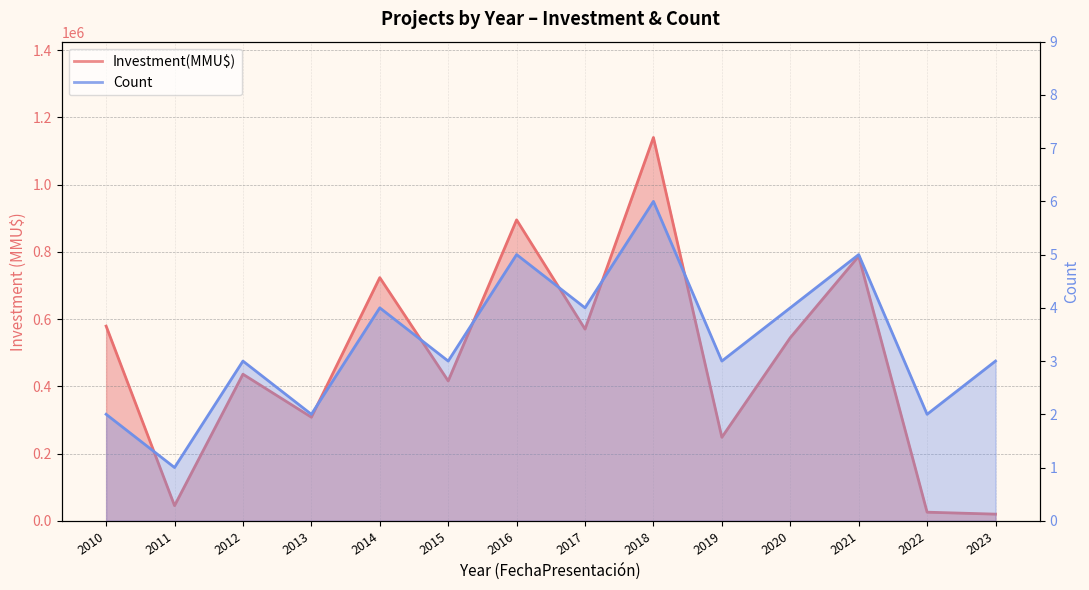

What is the difference between the highest and lowest values at 2021?

786995